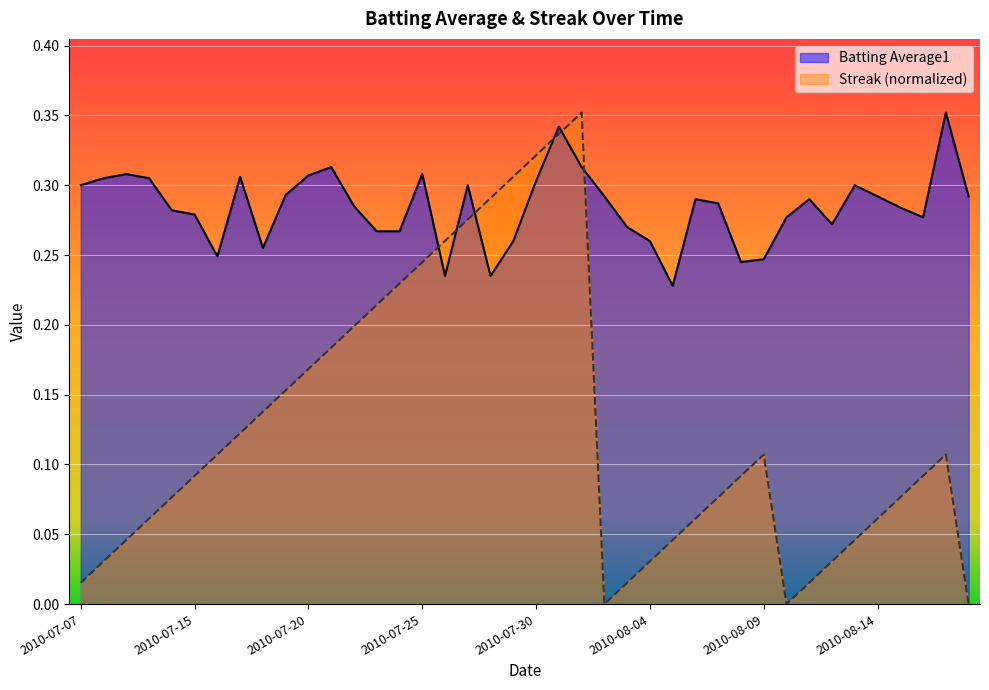

Between 2010-07-25 and 2010-08-15, which series saw the biggest shift?

Streak